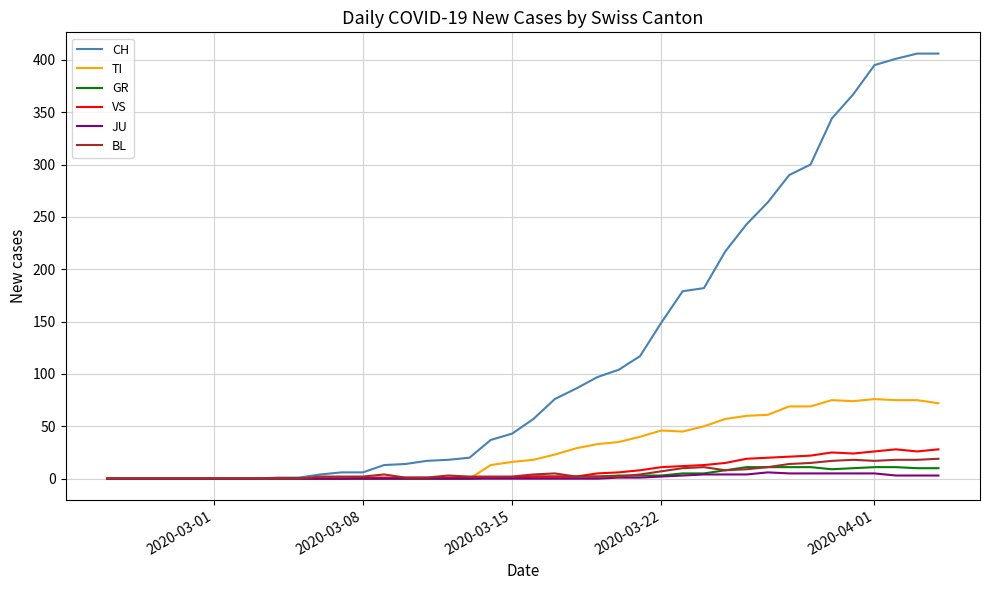

What is the maximum value for BL?

19